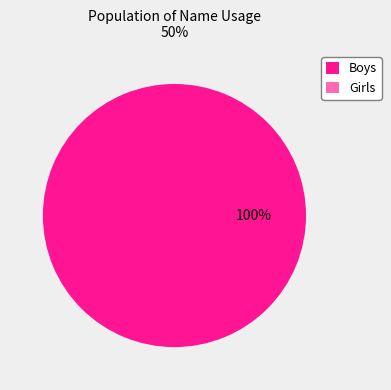

To the nearest percent, what is the difference between the largest and smallest slice percentages?

100%